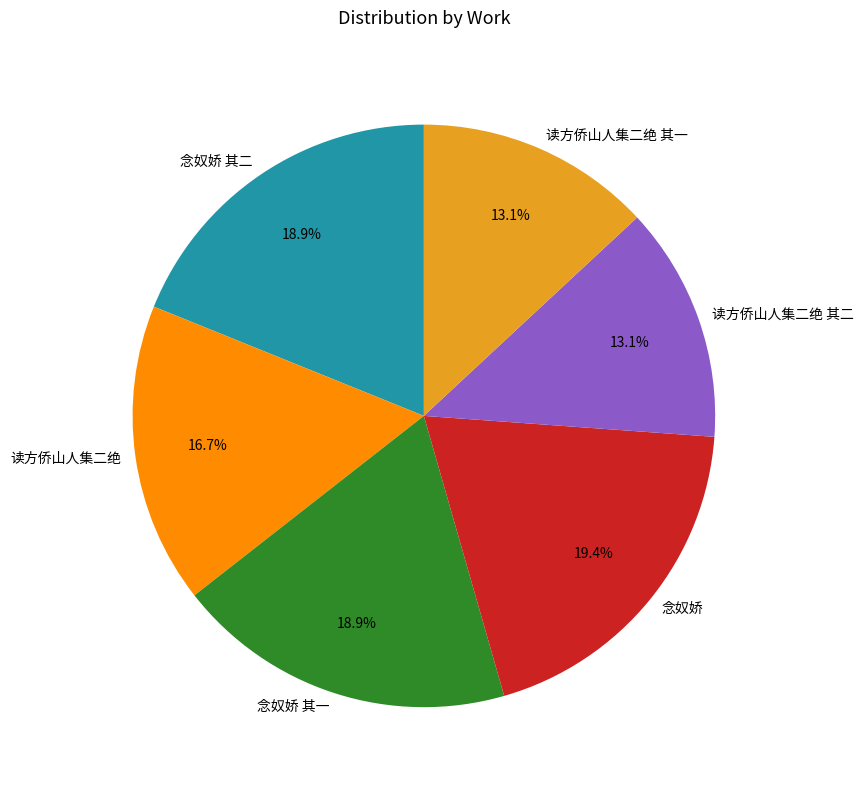

Is there a majority slice in this chart?

No